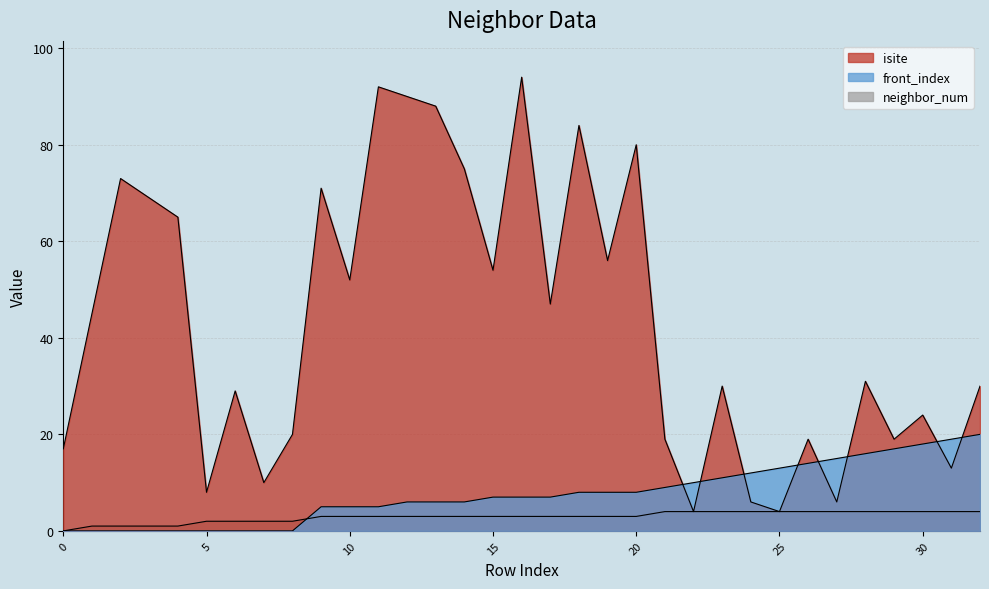

True or false: front_index and neighbor_num cross at least once.

True